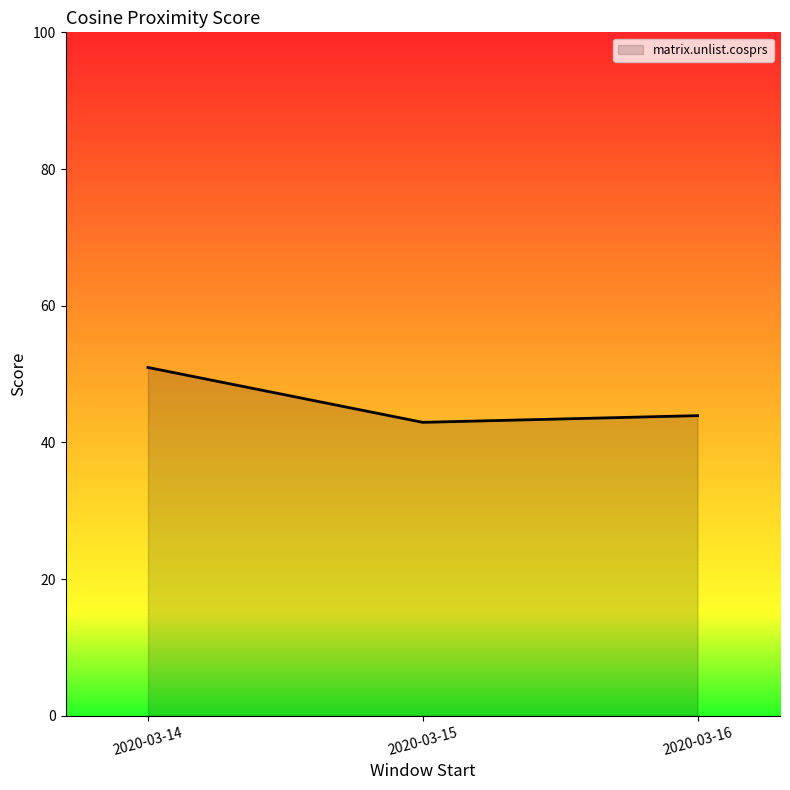

At which category does the chart reach its minimum across all series?

2020-03-15